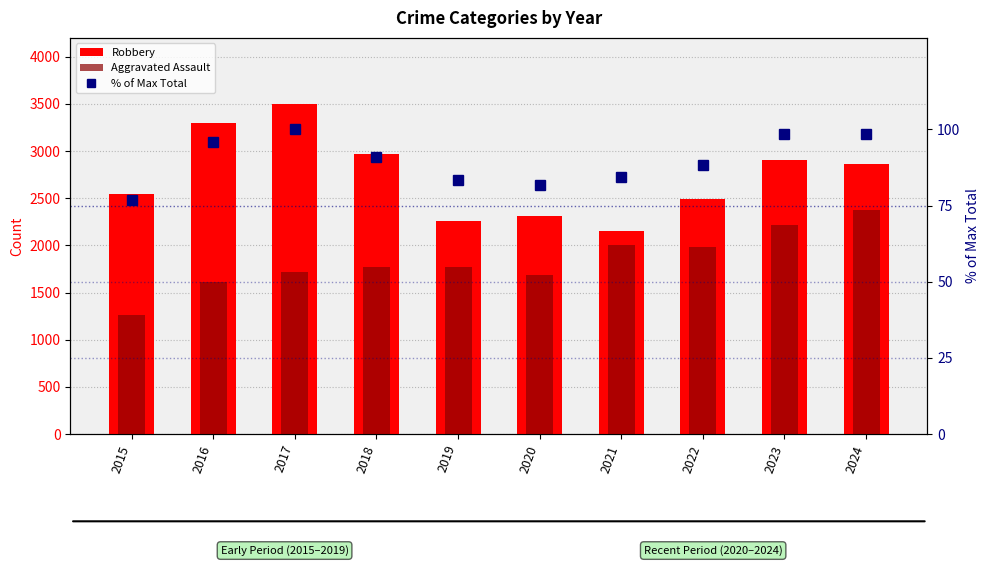

What is the difference between the second highest and second lowest values in the Aggravated Assault series?

602.0